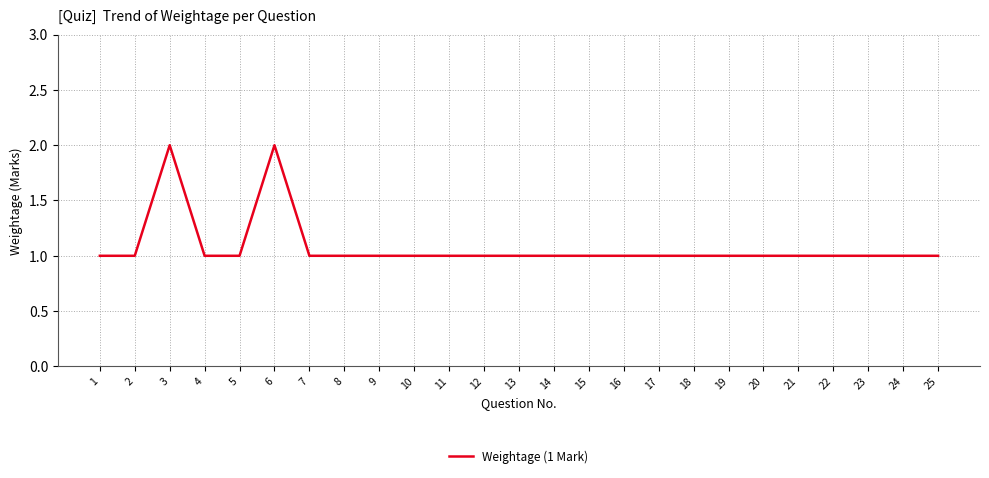

Is it true that the value at 1 is 2?

False